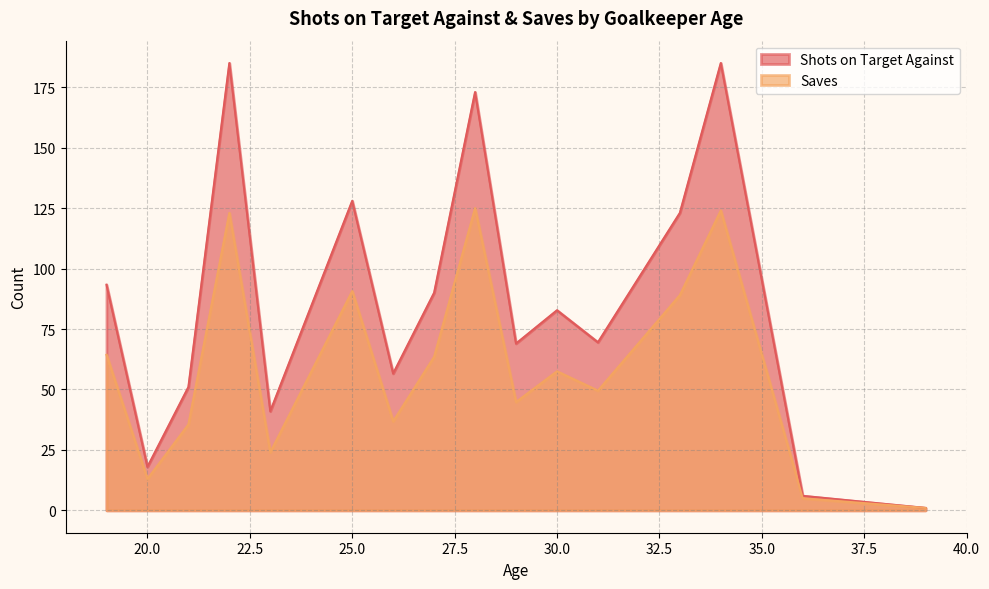

At which category does Saves reach its first local valley?

20.0